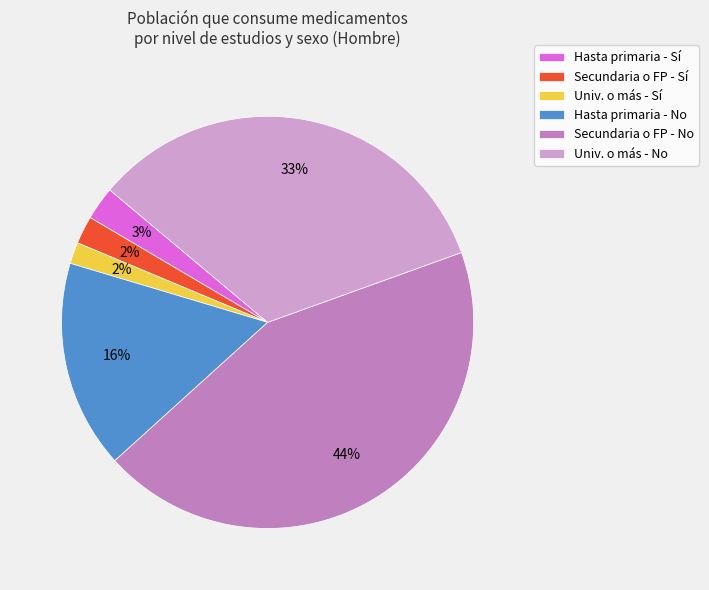

Count the number of slices in the pie.

6